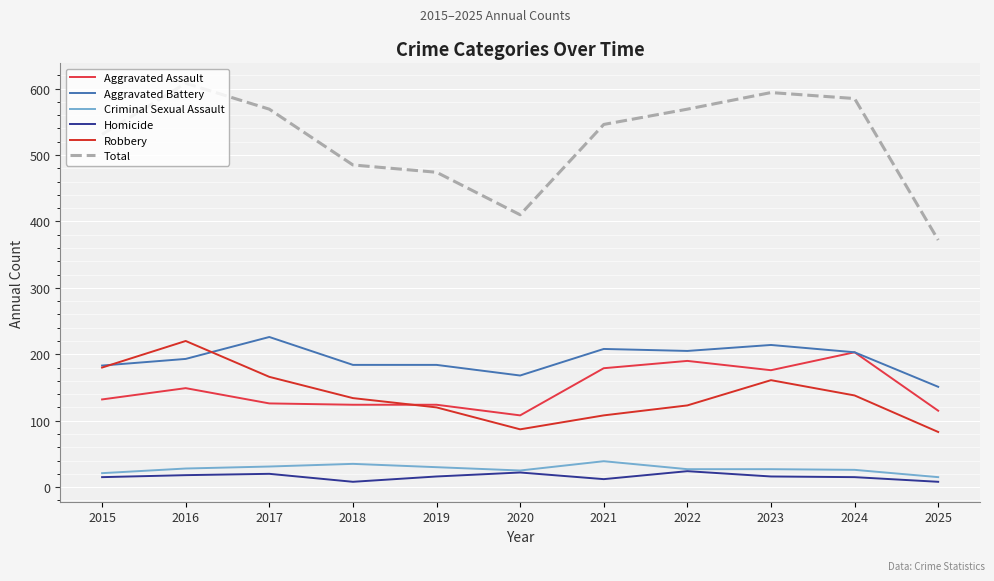

Is the value of Total at 2024 greater than the value of Homicide at 2019?

Yes